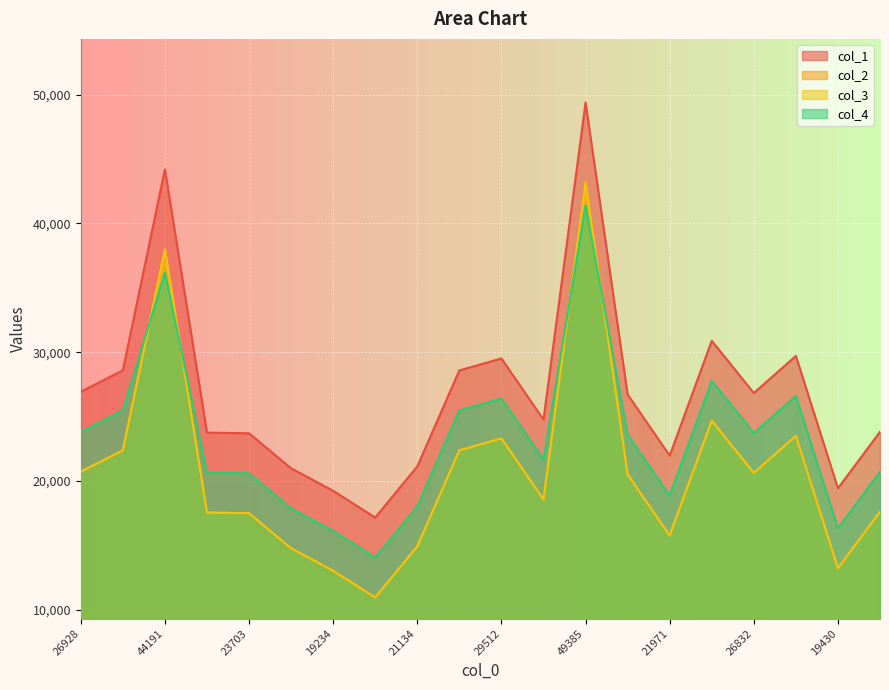

What is the label of the 11th point from the right?

28585